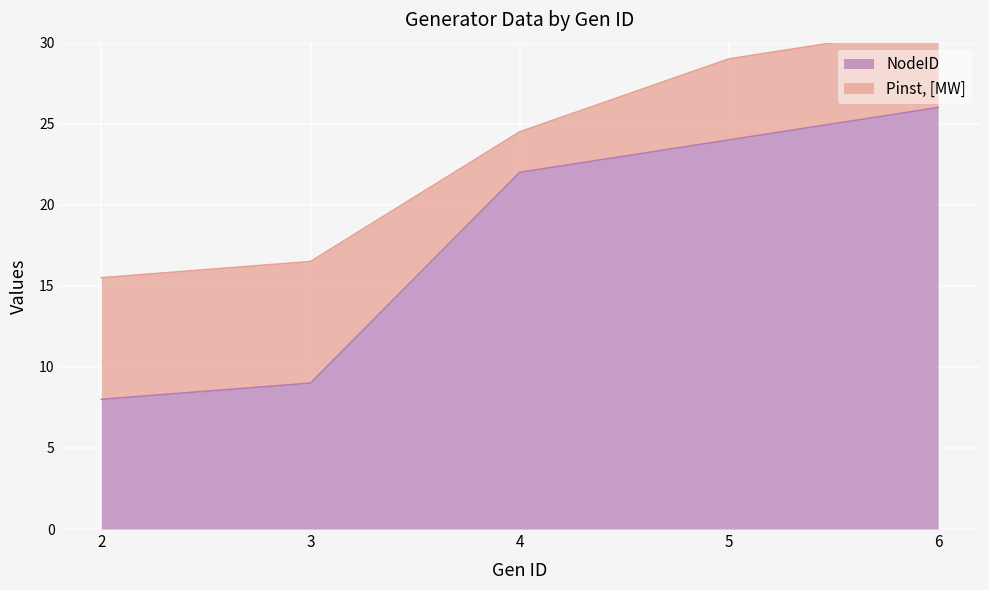

What is the value of the 3rd point from the left?

22